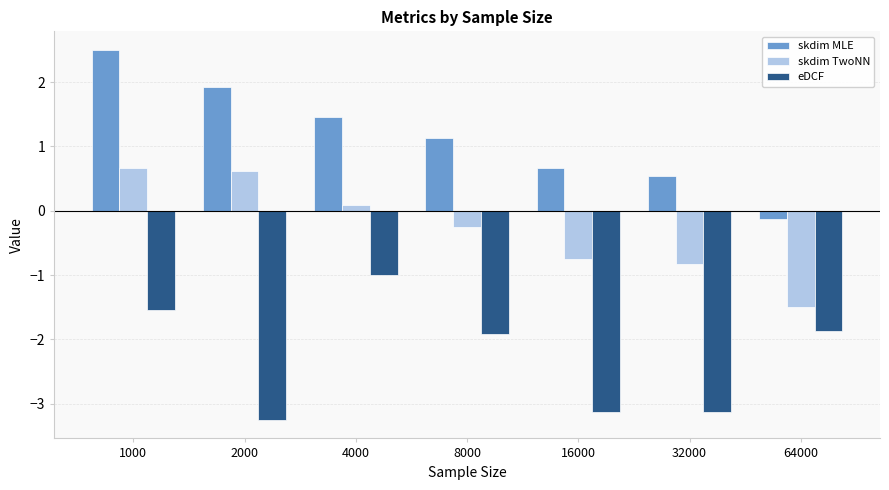

What is the smallest value displayed?

-3.2